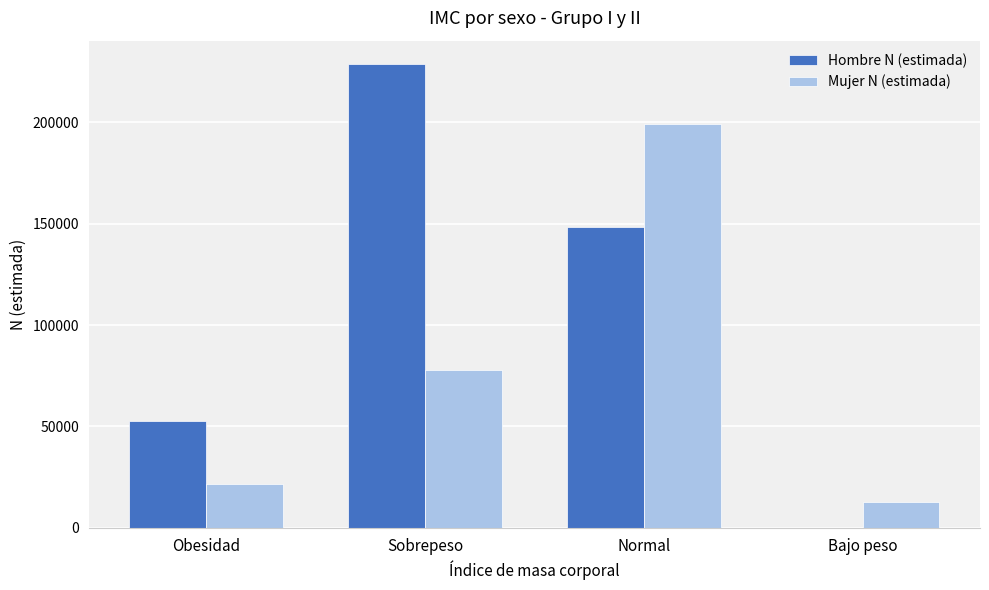

The Mujer N (estimada) series shows 77949 at Sobrepeso. True or false?

True